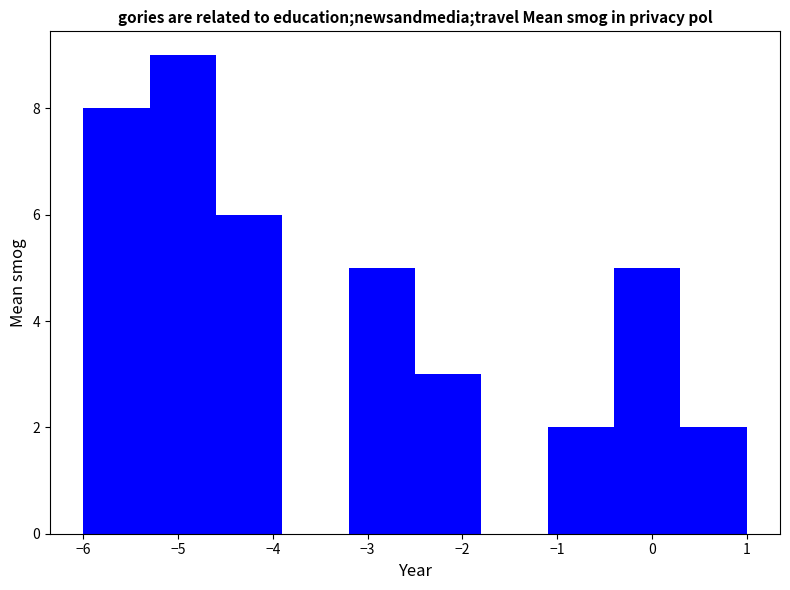

Reading left to right, transcribe this chart: for each bar, give the range it covers on the x-axis and its height. The values are not printed on the chart, so give them approximately, as read against the axis.

-6.0 to -5.3: 8
-5.3 to -4.6: 9
-4.6 to -3.9: 6
-3.9 to -3.2: 0
-3.2 to -2.5: 5
-2.5 to -1.8: 3
-1.8 to -1.1: 0
-1.1 to -0.4: 2
-0.4 to 0.3: 5
0.3 to 1.0: 2